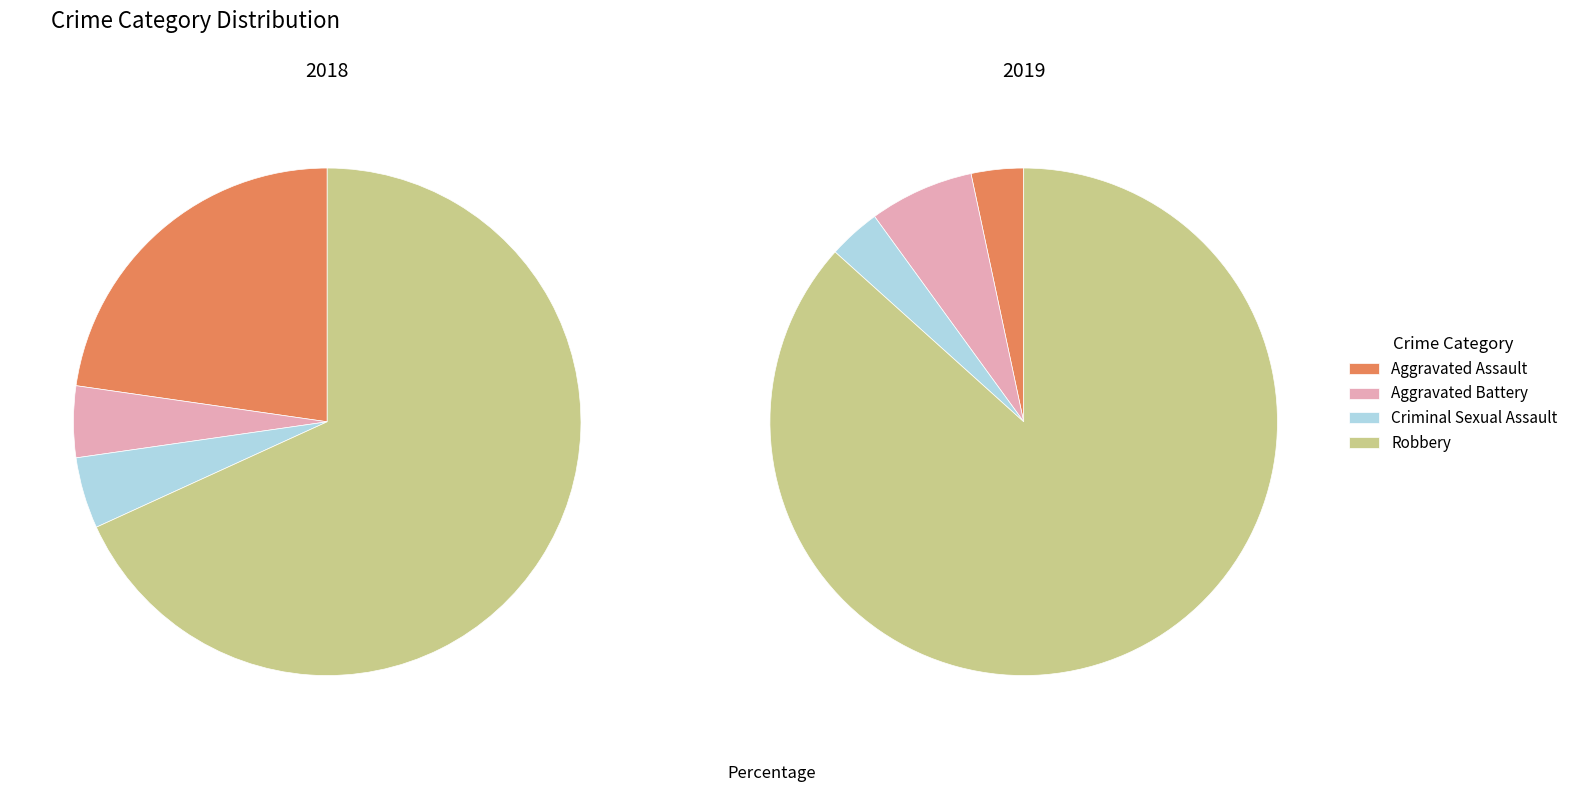

Count the number of slices in the pie.

4